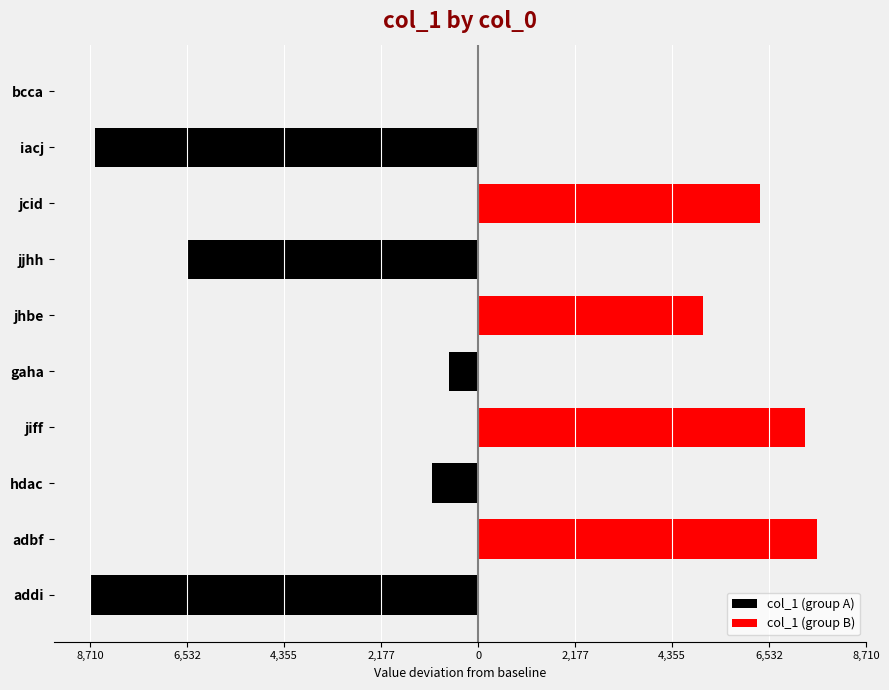

What is the highest value of the col_1 (group B) series?

7610